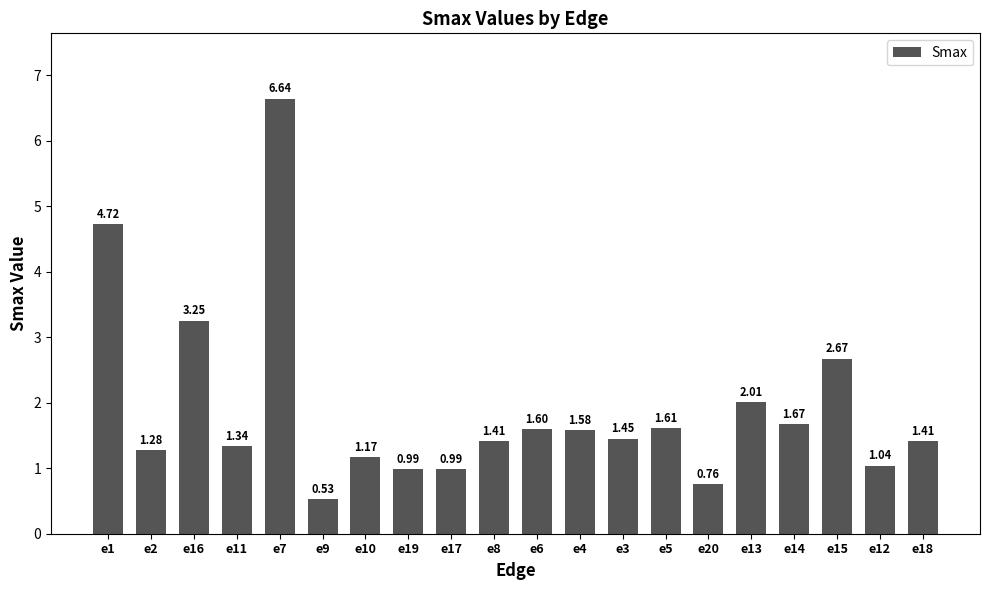

Between e11 and e19, which is larger?

e11